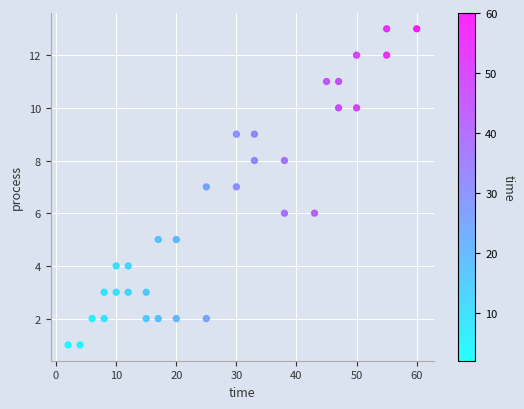

What is the range of Y values (max minus min)?

12